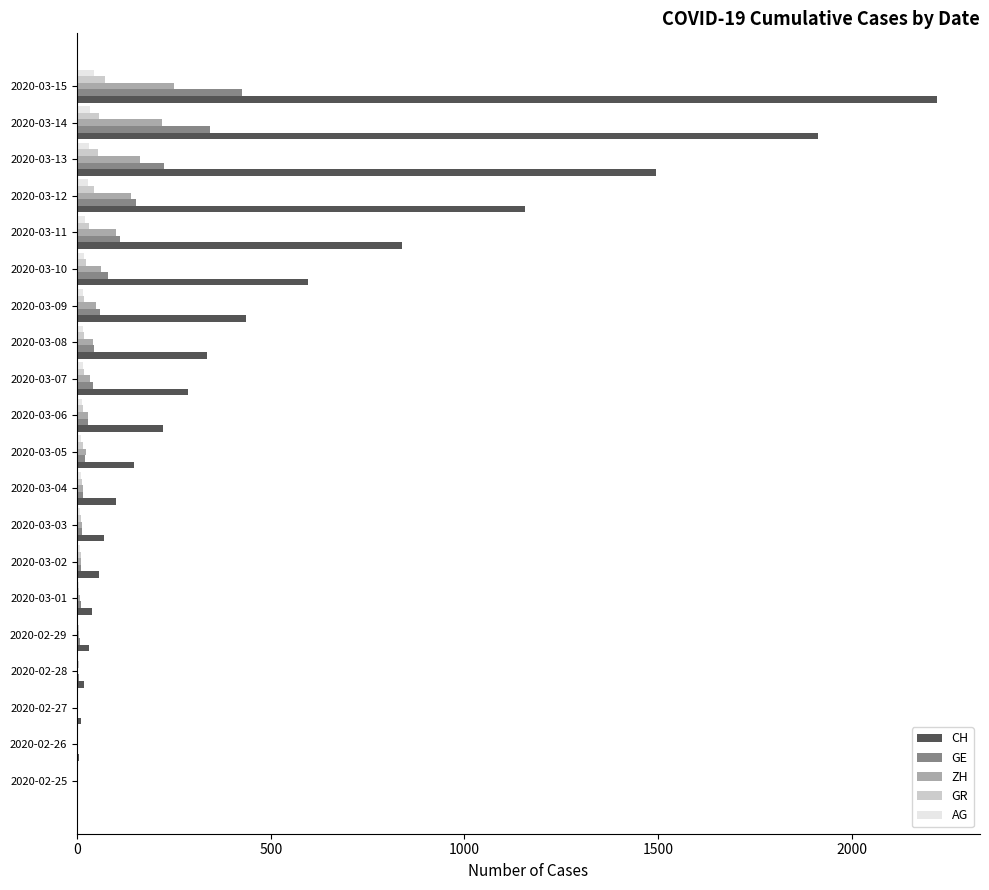

At which category is the sum across all series the highest?

2020-03-15